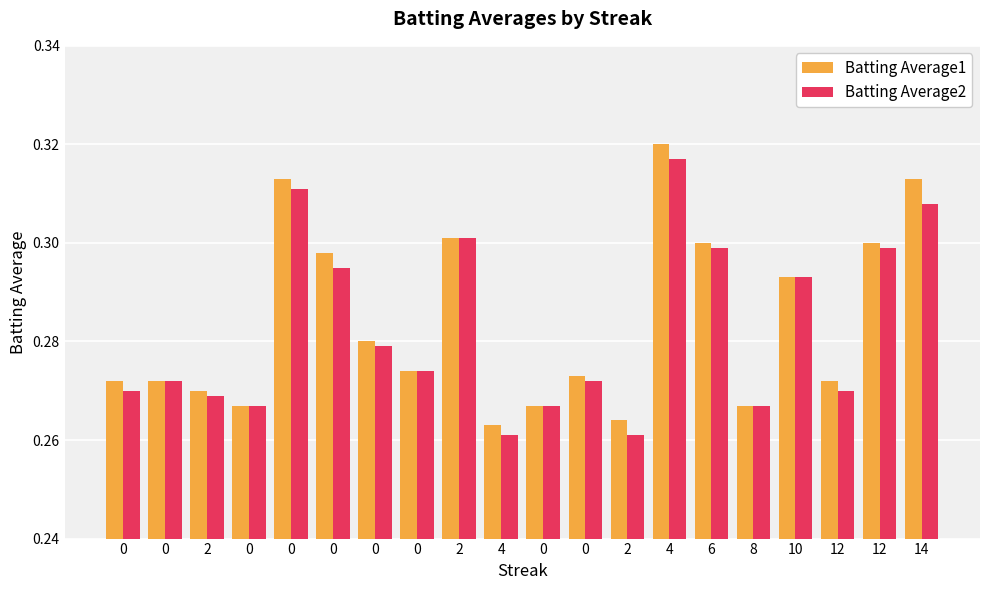

Count the Batting Average1 values in the range 0 to 1.

20